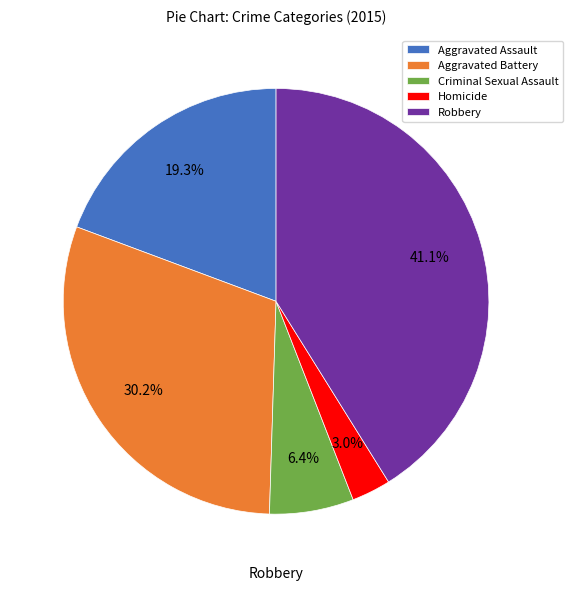

Which slice is the largest?

Robbery